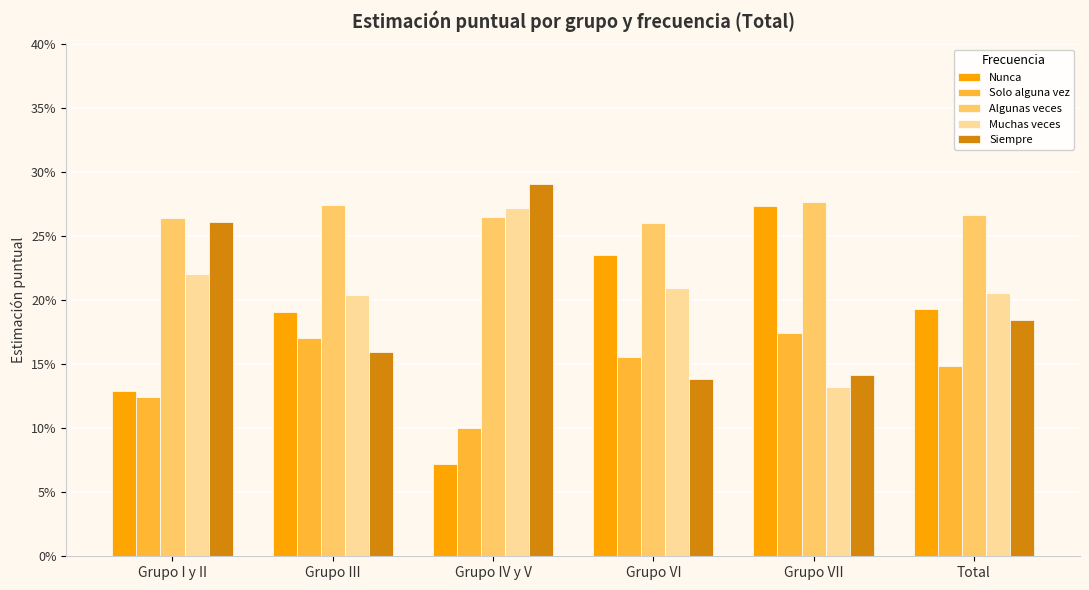

What are all the series names shown in the legend?

Nunca, Solo alguna vez, Algunas veces, Muchas veces, Siempre